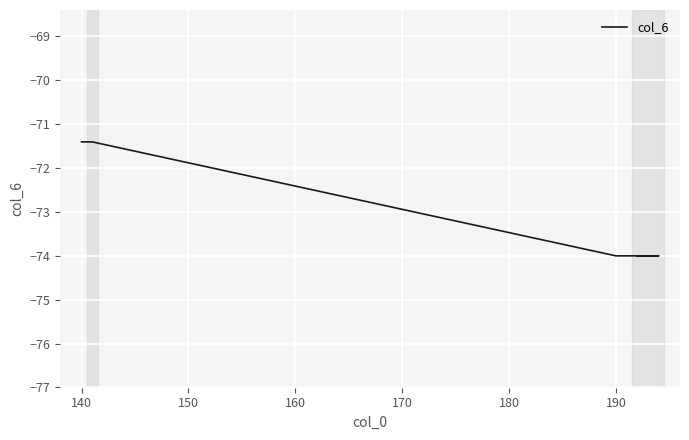

What is the maximum value shown in the chart?

-71.4